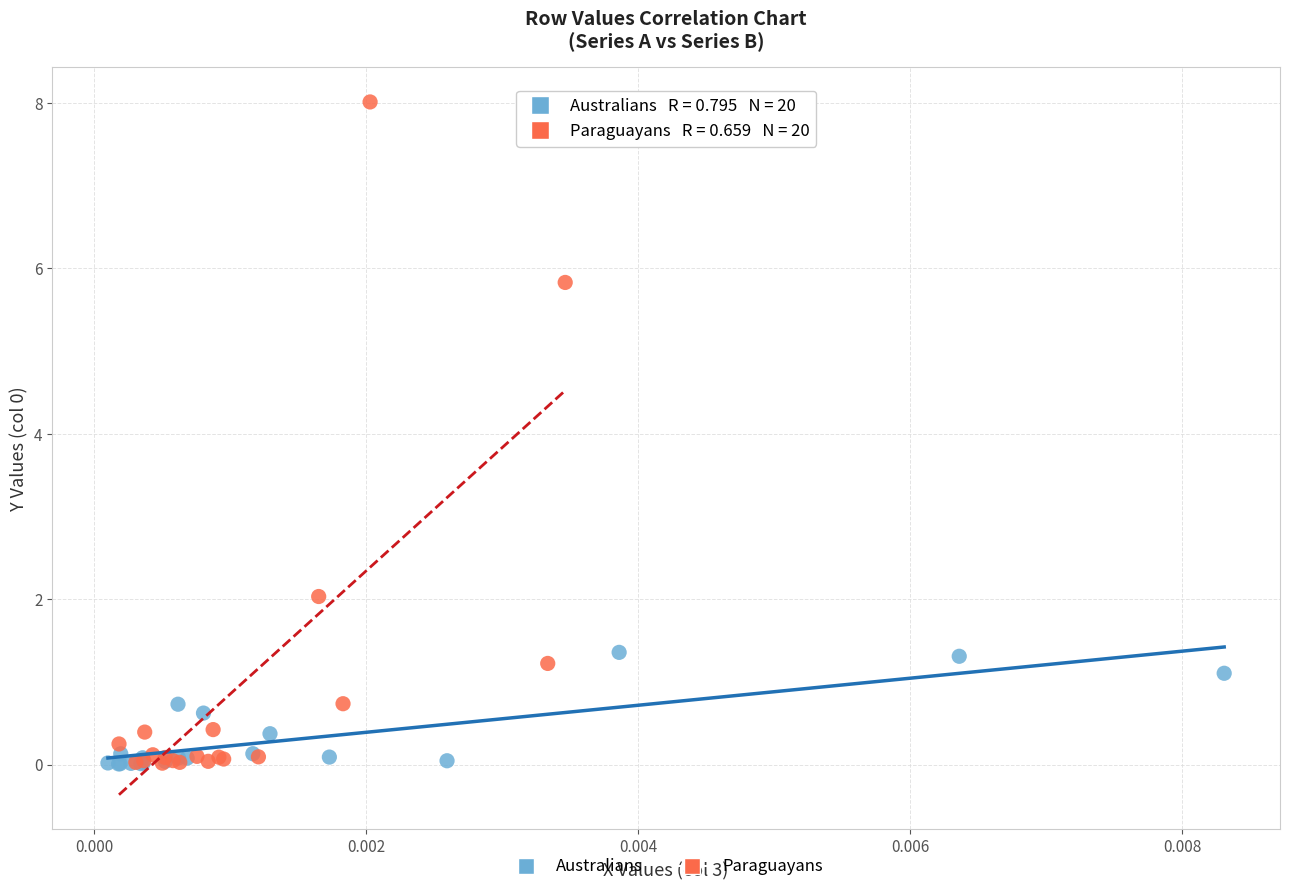

Which series contains the highest Y value?

Paraguayans